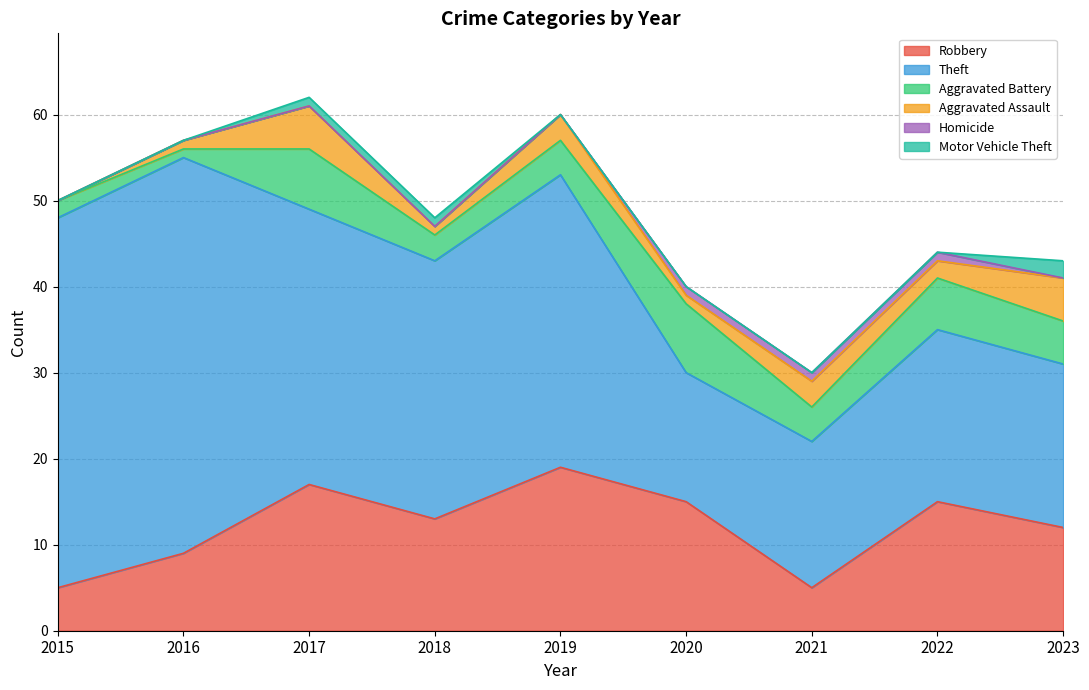

The Aggravated Battery series shows 6 at 2022. True or false?

True